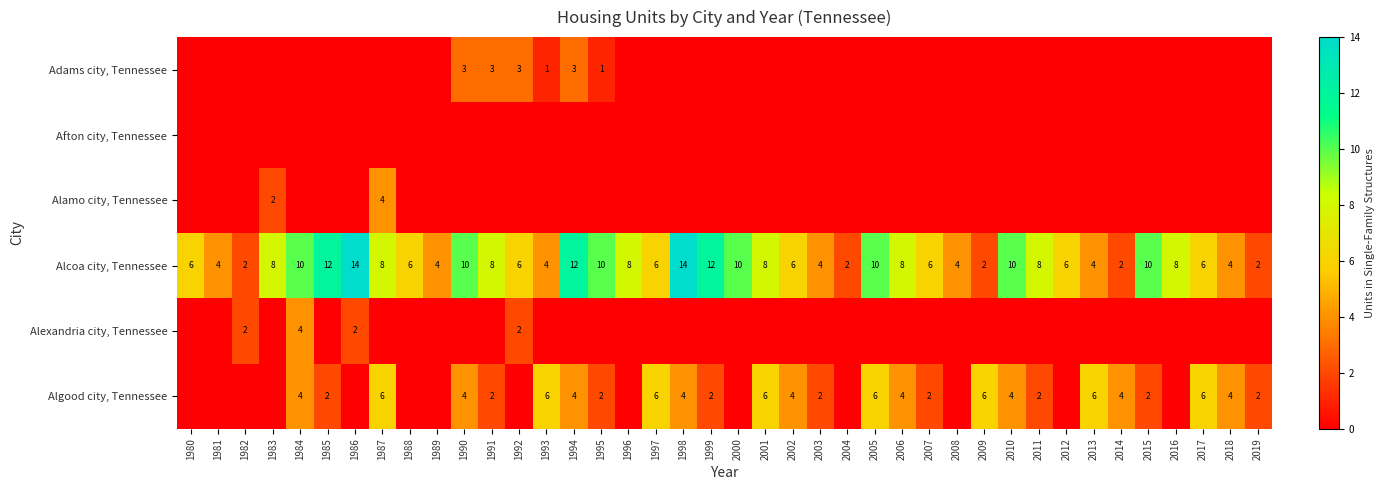

Is the value of Alcoa city, Tennessee at 2003 greater than the value of Adams city, Tennessee at 1992?

Yes